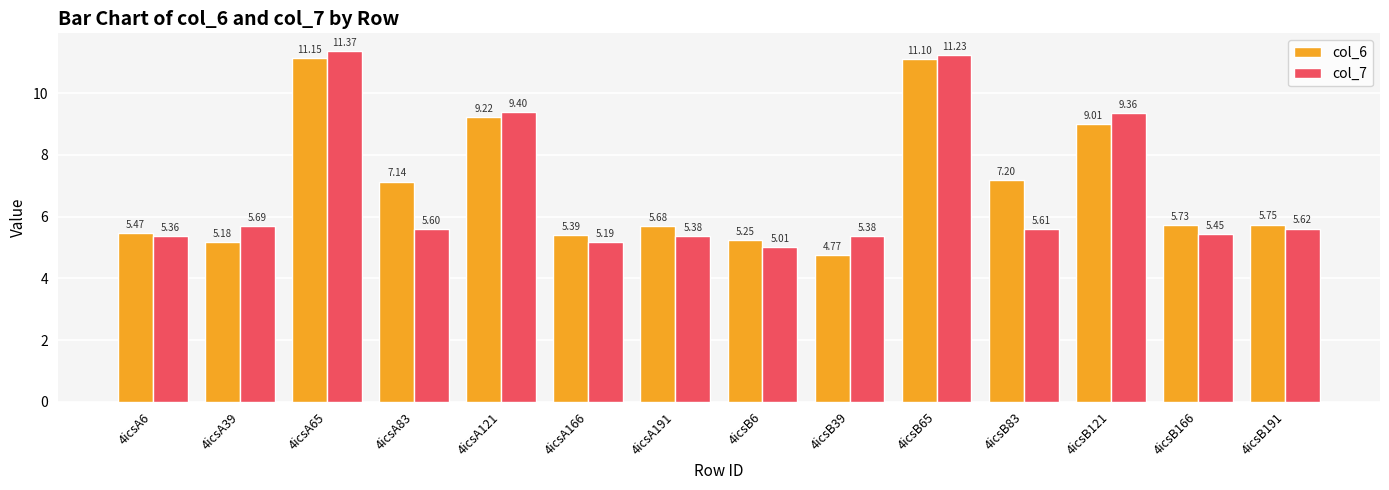

What is the sum of all col_6 values?

98.0